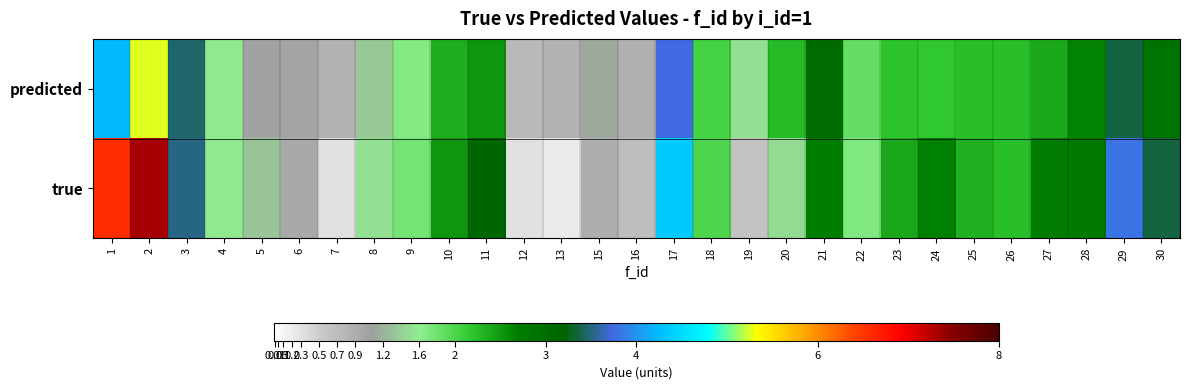

Reading left to right, what are all the values shown in this chart?

true: 1=6.6	2=7.3	3=3.5	4=1.6	5=1.3	6=1.0	7=0.3	8=1.5	9=1.8	10=2.5	11=3.1	12=0.3	13=0.2	15=0.9	16=0.7	17=4.4	18=2.0	19=0.6	20=1.5	21=2.7	22=1.7	23=2.4	24=2.7	25=2.3	26=2.2	27=2.7	28=2.8	29=3.8	30=3.4
predicted: 1=4.2	2=5.3	3=3.5	4=1.6	5=1.0	6=1.0	7=0.8	8=1.4	9=1.7	10=2.4	11=2.5	12=0.7	13=0.8	15=1.1	16=0.9	17=3.7	18=2.0	19=1.5	20=2.3	21=3.1	22=1.9	23=2.2	24=2.2	25=2.2	26=2.2	27=2.4	28=2.7	29=3.4	30=2.9